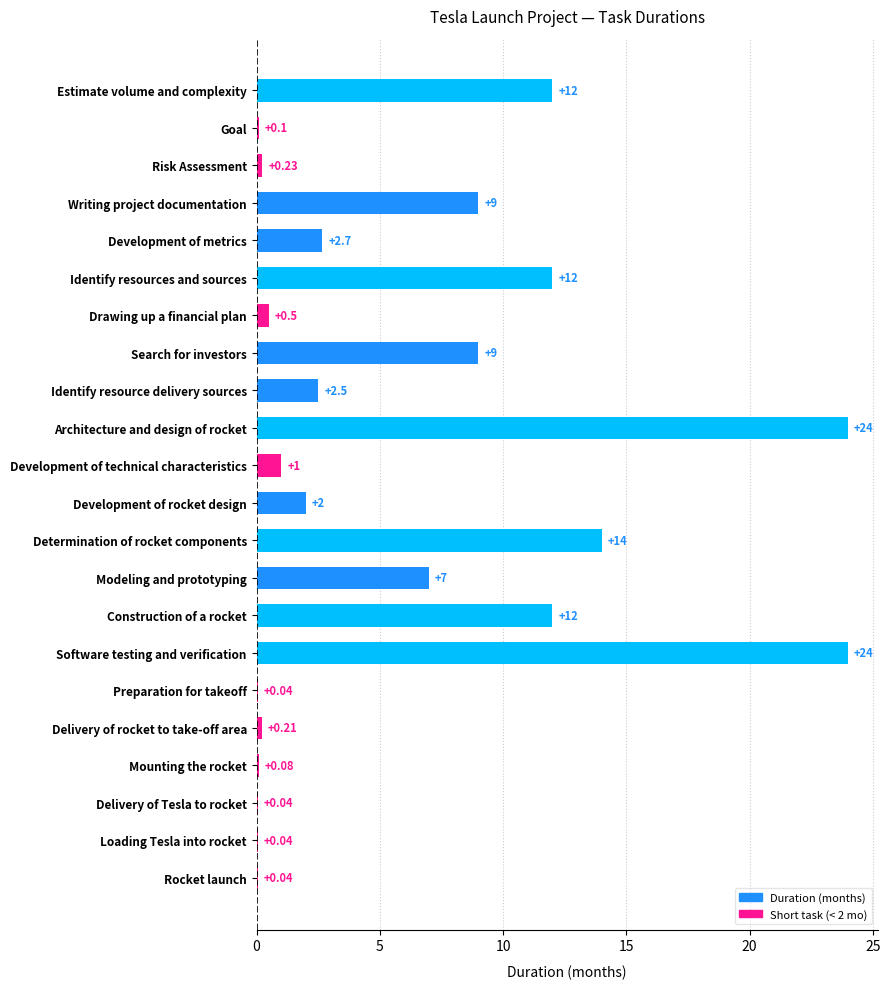

Which has a higher value, Goal or Development of metrics?

Development of metrics